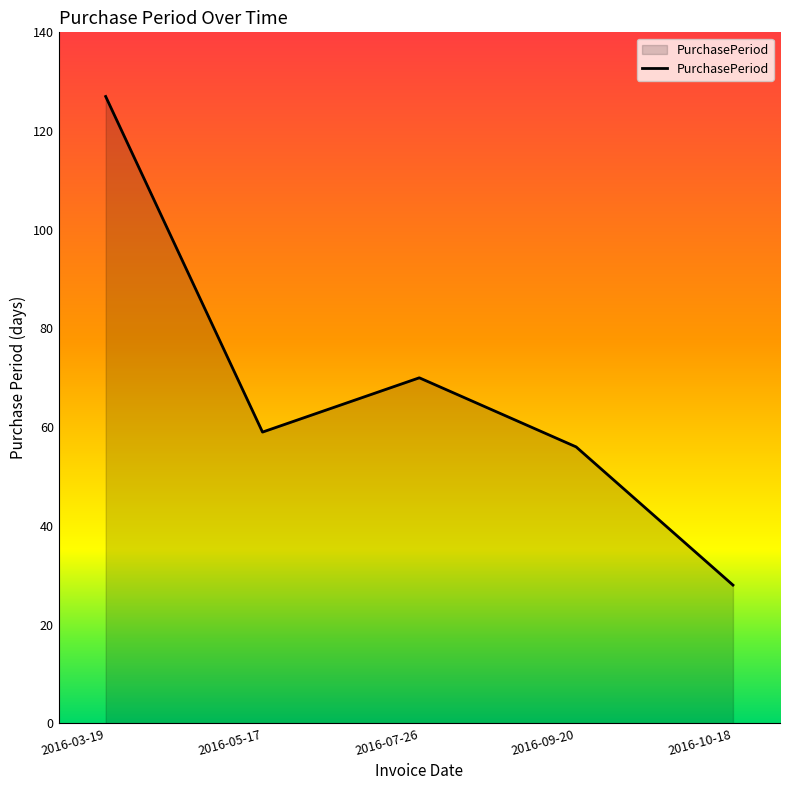

How many distinct data groups are displayed?

1